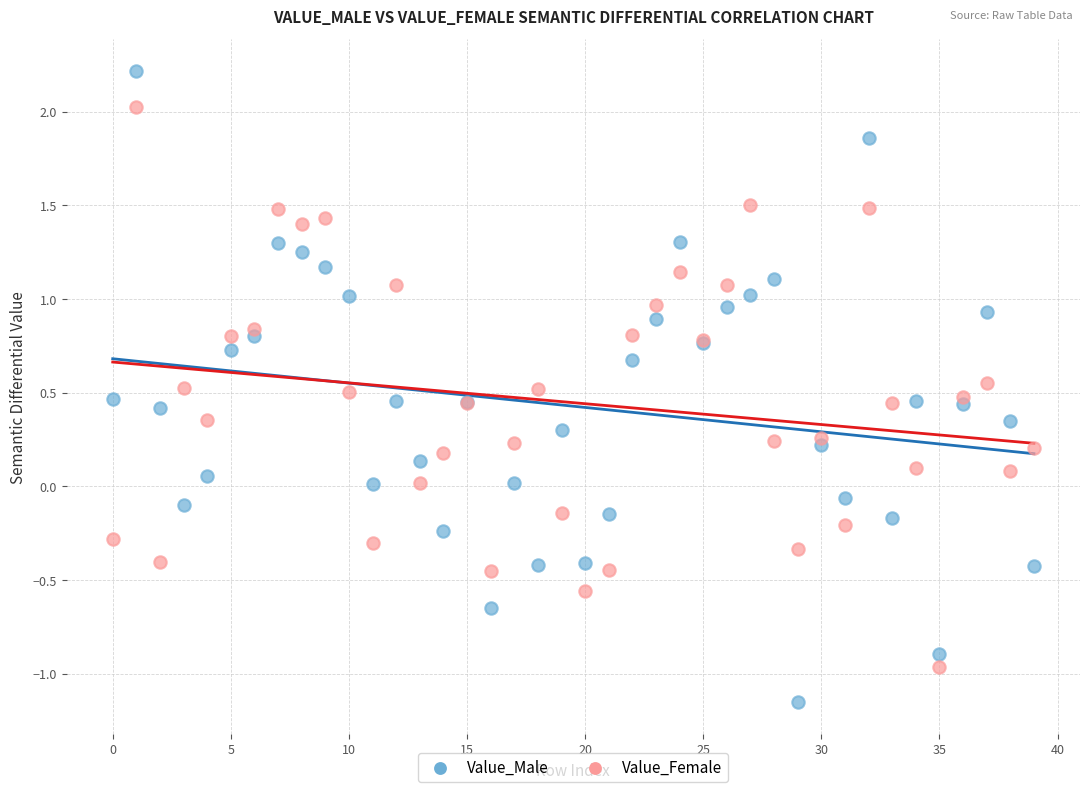

Which series contains the highest Y value?

Value_Male